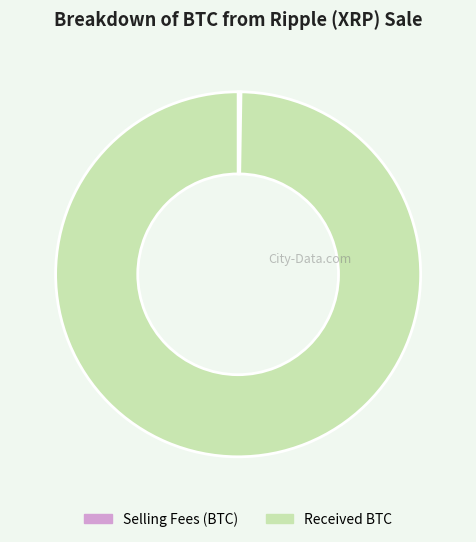

Is it true that Received BTC is 100% of the pie?

True